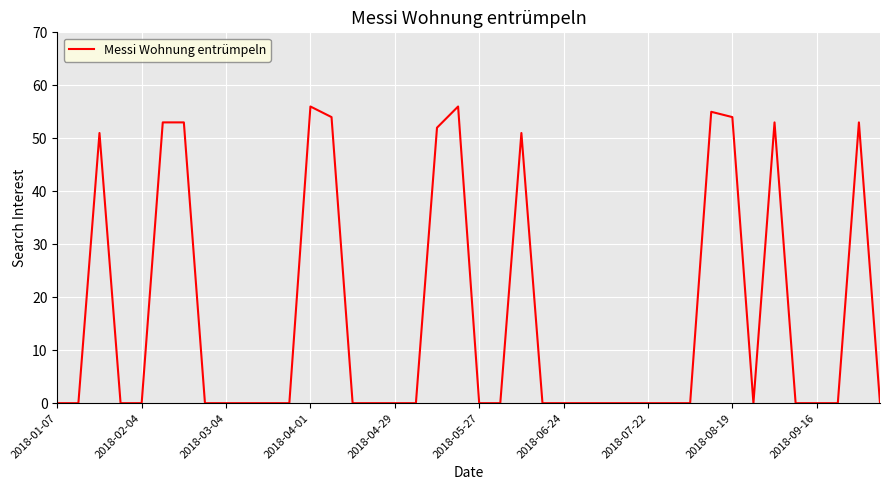

What is the maximum value shown in the chart?

56